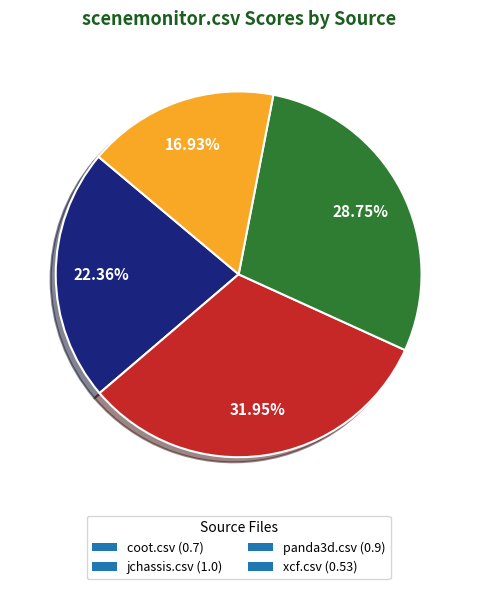

Which slice is the smallest?

xcf.csv (0.53)